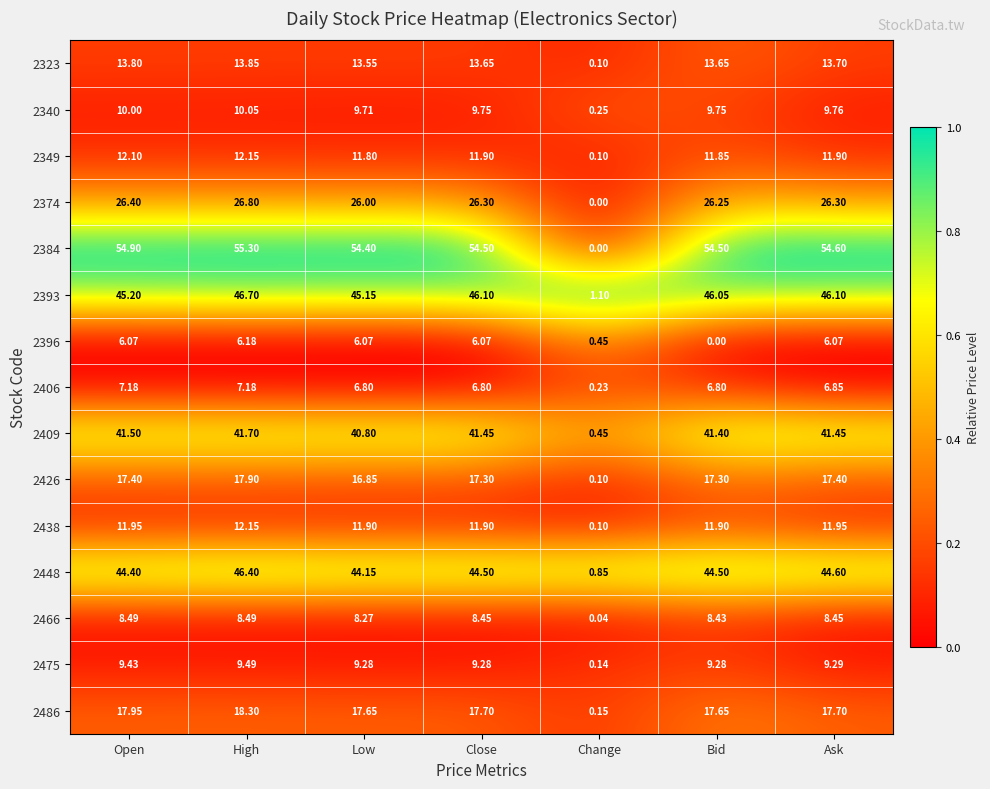

At how many categories does at least one series exceed 0?

7